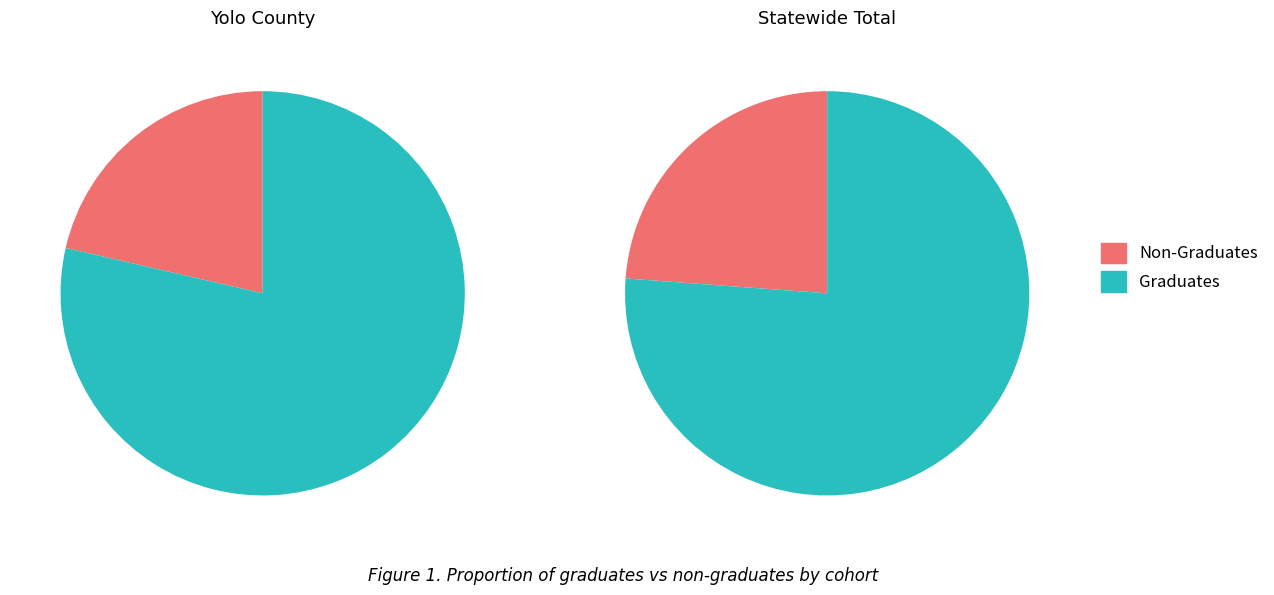

Count the number of slices in the pie.

2